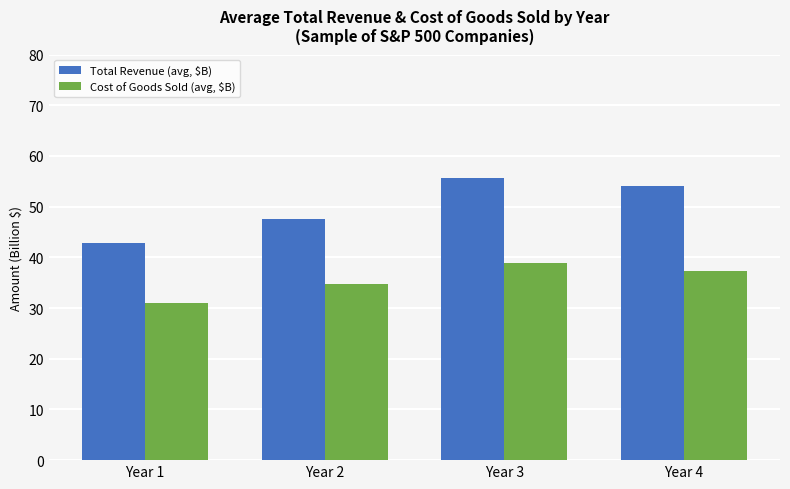

Which series changed the most between Year 3 and Year 4?

Total Revenue (avg, $B)